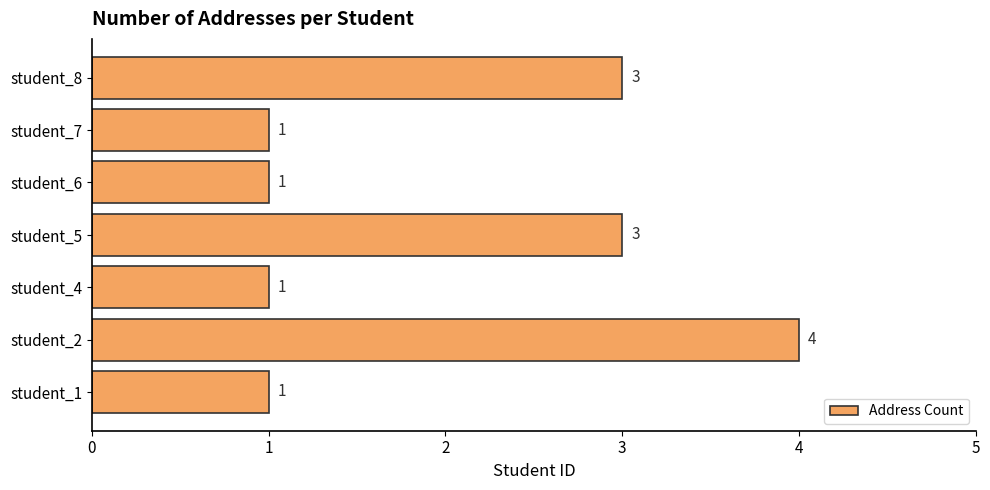

True or false: the data shows 1 at student_7.

True